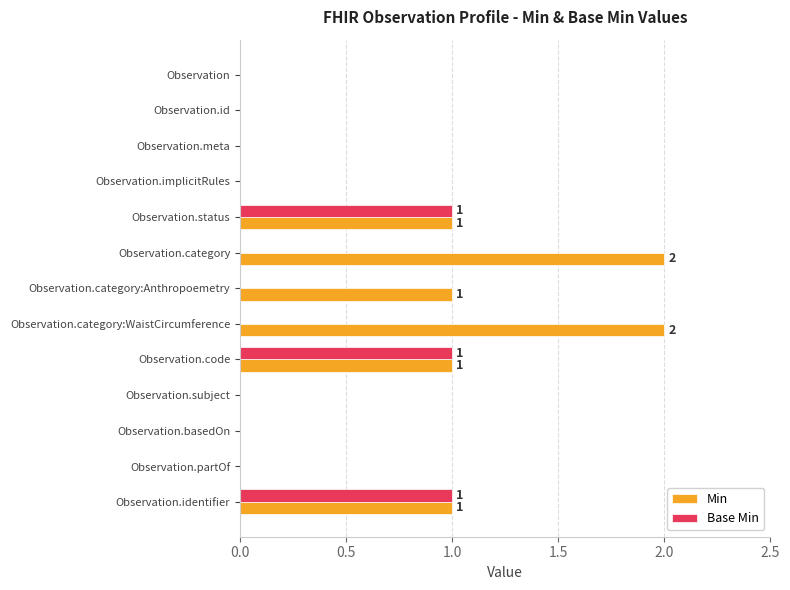

The value of Min at Observation.category:Anthropoemetry is 0. True or false?

False